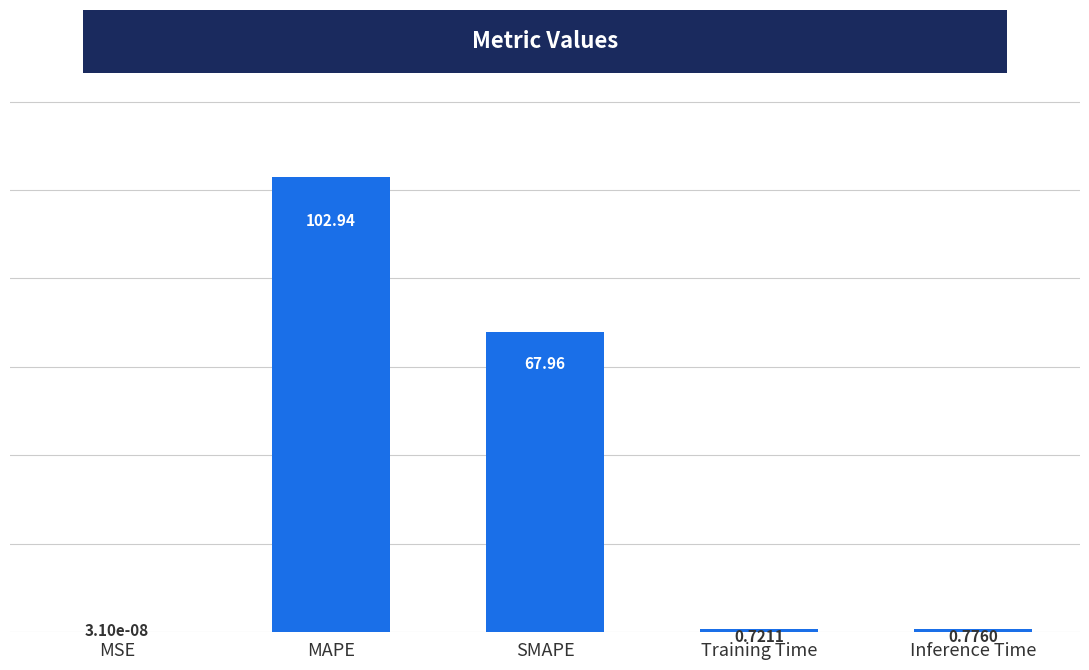

What is the sum of all values?

172.4